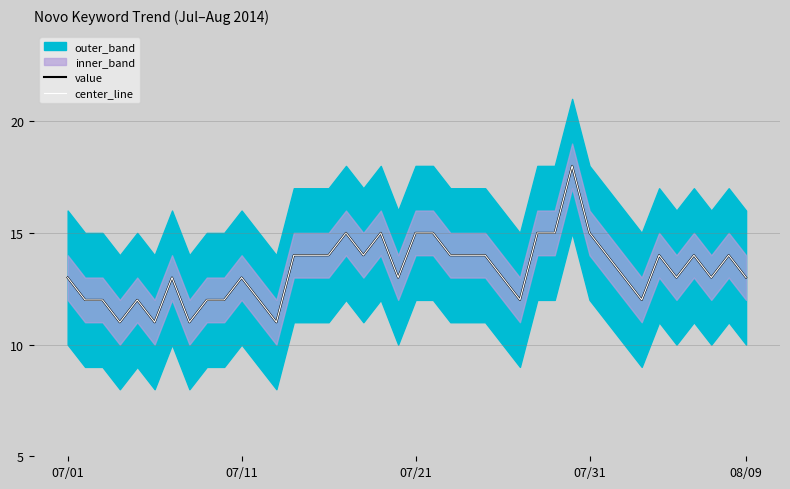

Which series changed the most between 08/09 and 20?

value